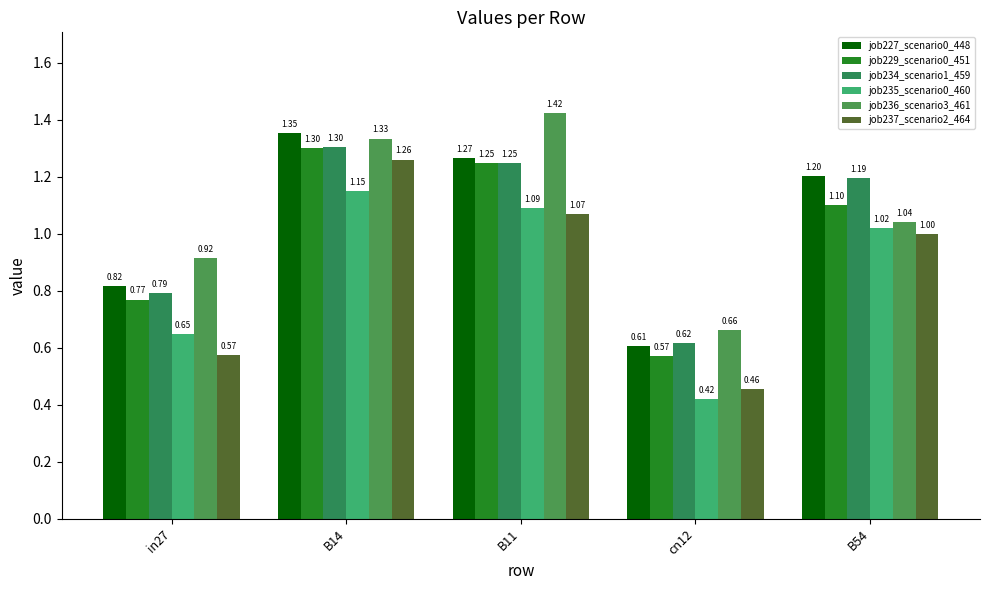

Reading left to right, transcribe all the data shown in this chart.

job227_scenario0_448: 0.8	1.4	1.3	0.6	1.2
job229_scenario0_451: 0.8	1.3	1.2	0.6	1.1
job234_scenario1_459: 0.8	1.3	1.2	0.6	1.2
job235_scenario0_460: 0.6	1.1	1.1	0.4	1.0
job236_scenario3_461: 0.9	1.3	1.4	0.7	1.0
job237_scenario2_464: 0.6	1.3	1.1	0.5	1.0